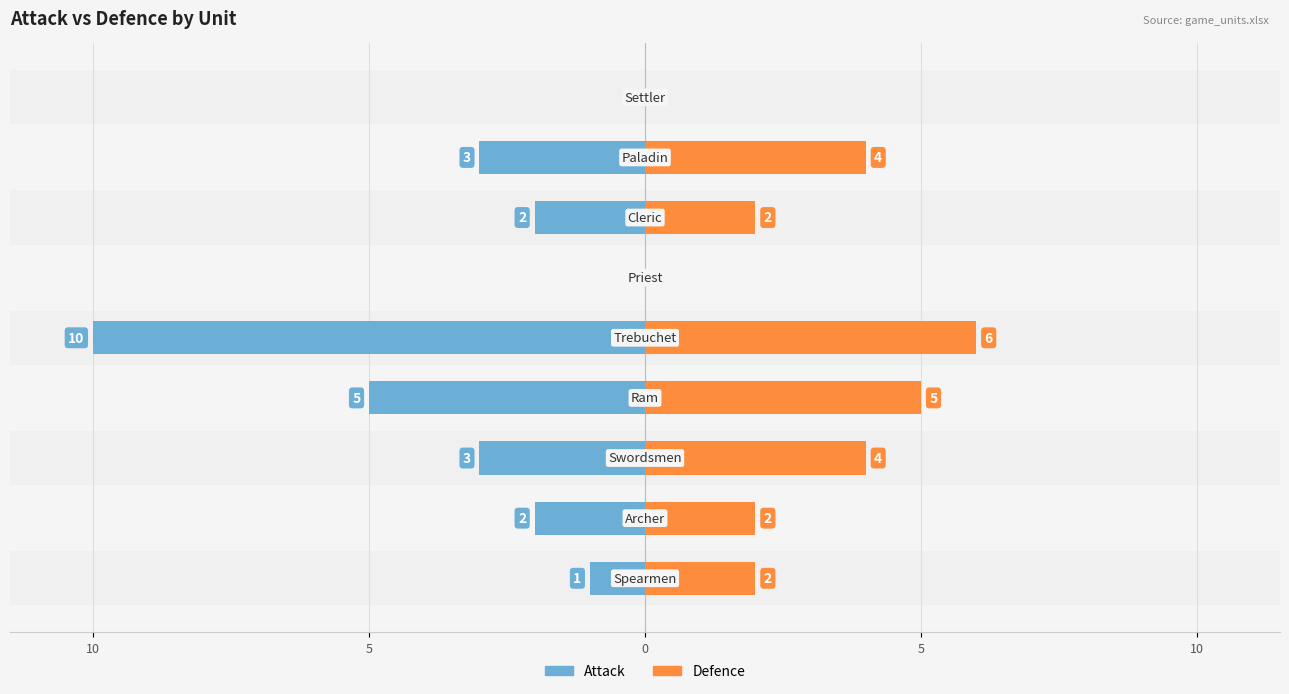

Count the number of data series in this chart.

2